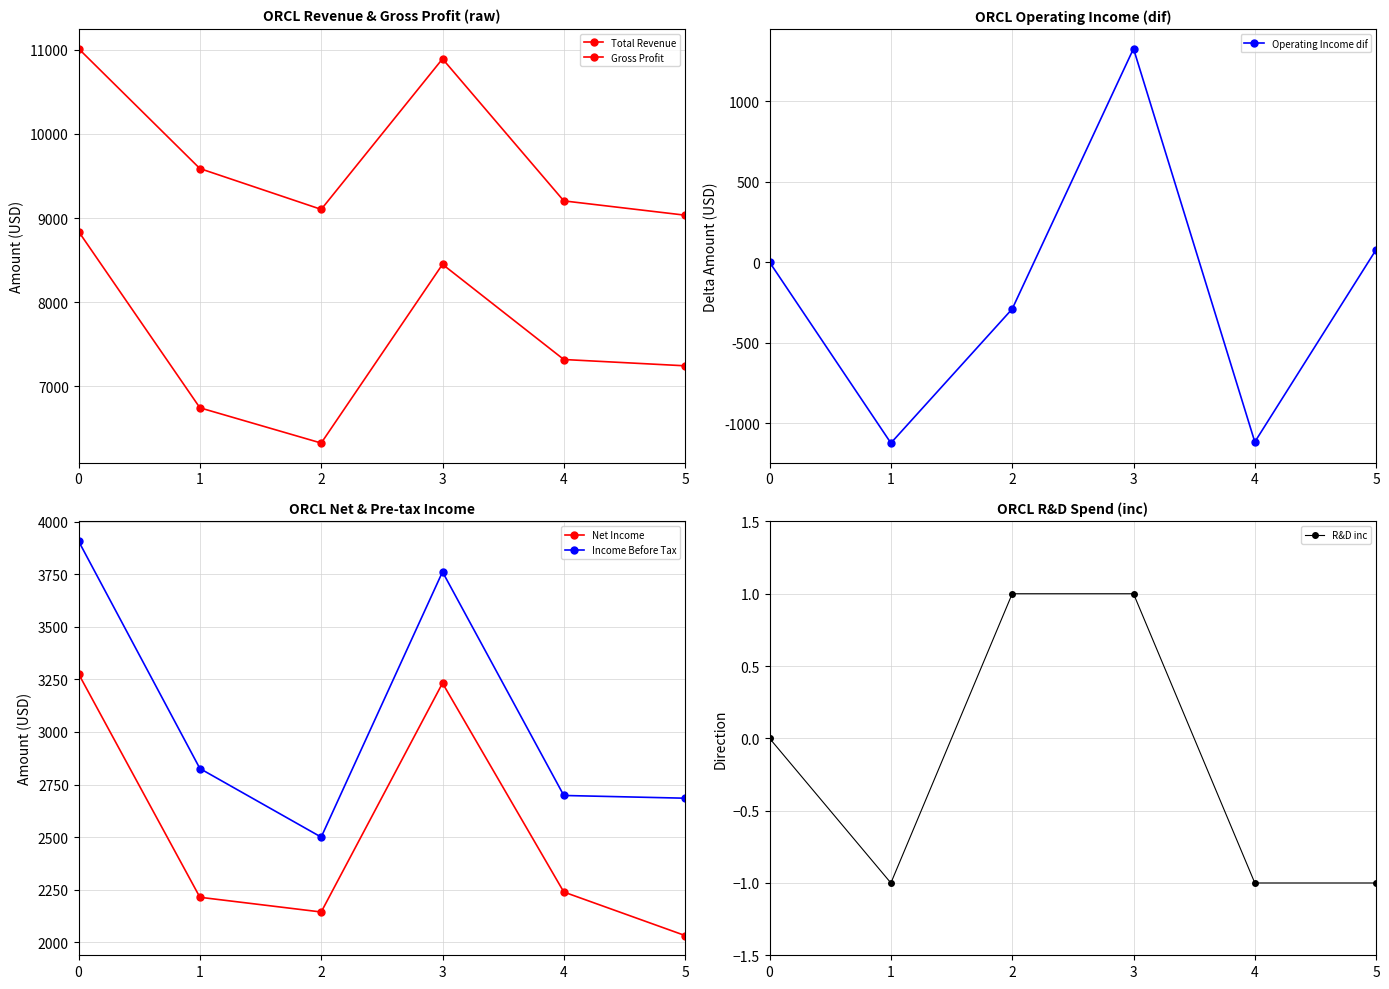

Reading right to left, what are all the values shown in this chart?

Total Revenue: 9035000	9205000	10893000	9104000	9589000	11014000
Gross Profit: 7245000	7320000	8451000	6327000	6746000	8841000
Operating Income dif: 78000	-1115000	1325000	-290000	-1122000	0
Net Income: 2032000	2239000	3232000	2144000	2214000	3276000
Income Before Tax: 2685000	2698000	3761000	2500000	2826000	3907000
R&D inc: -1	-1	1	1	-1	0